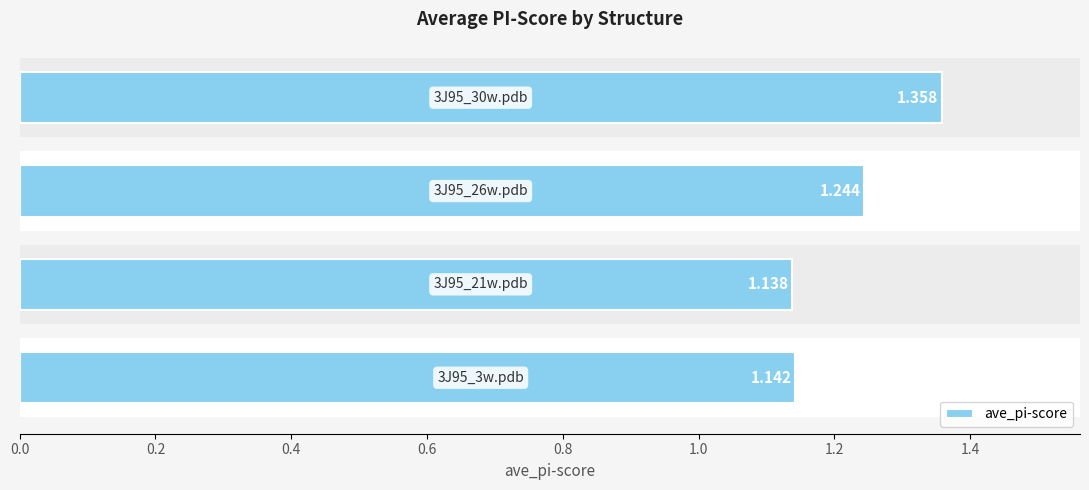

Are the bars grouped side by side (vs. stacked)?

No